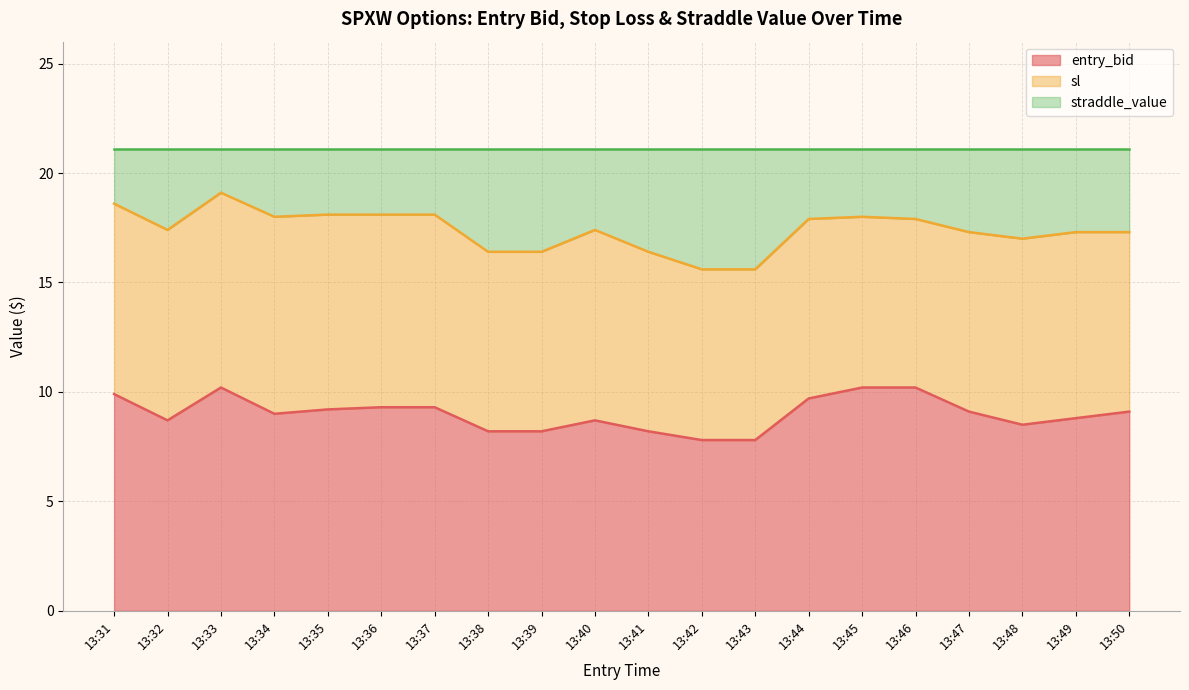

Between 13:49 and 13:39, which is larger?

13:49